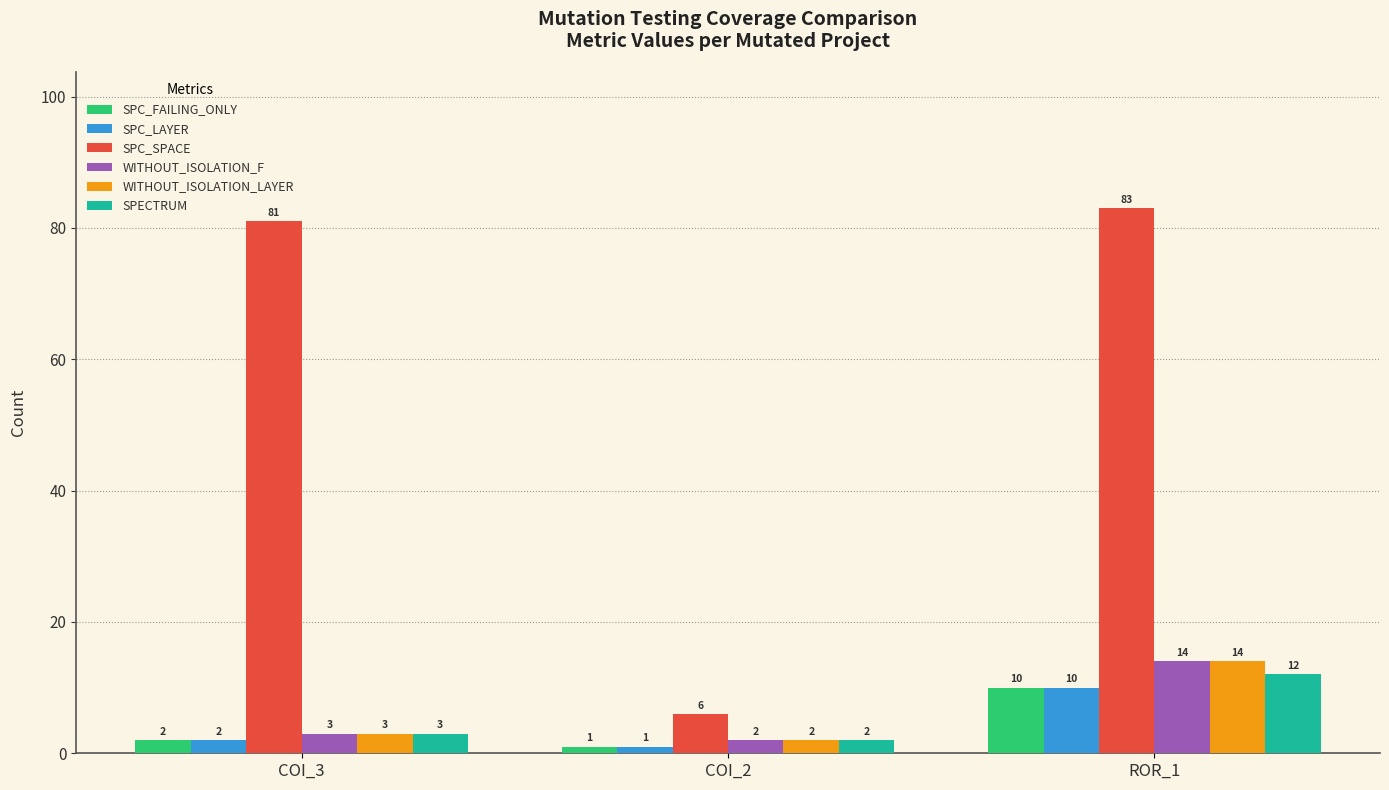

Reading left to right, extract all data points from this chart.

SPC_FAILING_ONLY: 2	1	10
SPC_LAYER: 2	1	10
SPC_SPACE: 81	6	83
WITHOUT_ISOLATION_F: 3	2	14
WITHOUT_ISOLATION_LAYER: 3	2	14
SPECTRUM: 3	2	12